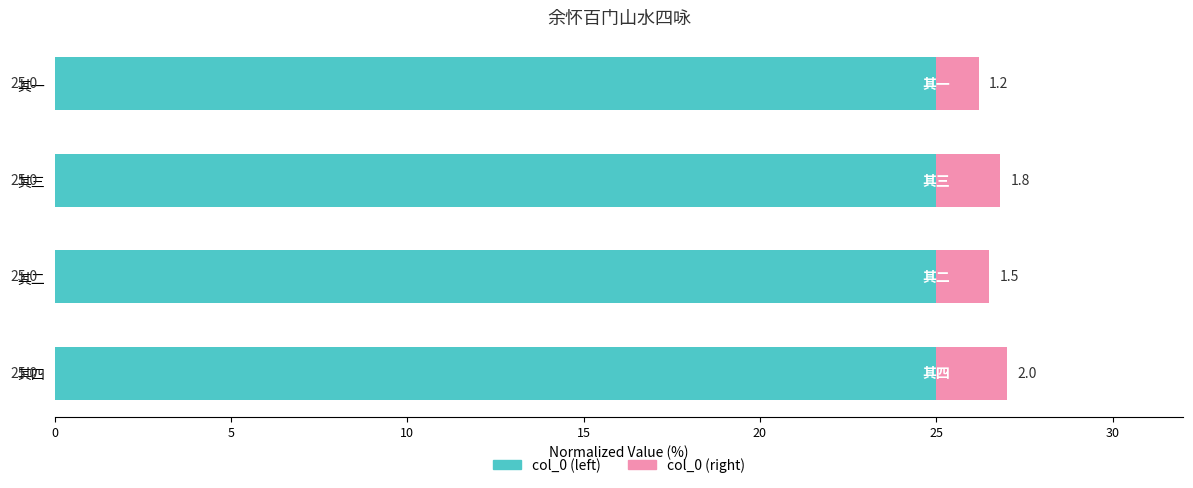

What is the total value across all series at 其二?

26.5